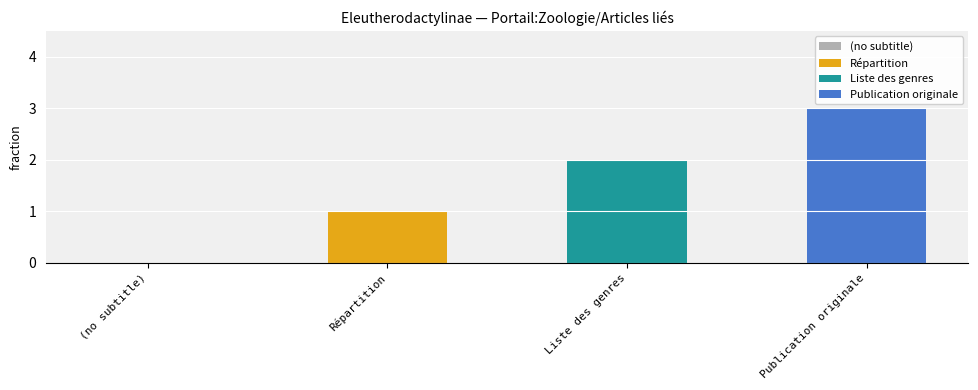

Where does the data first go above 2?

Publication originale